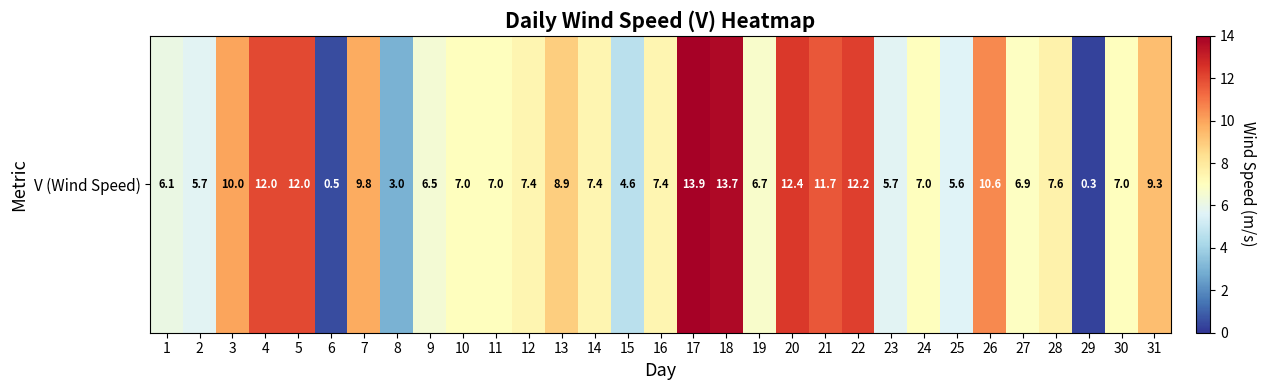

What is the sum of all values?

245.9